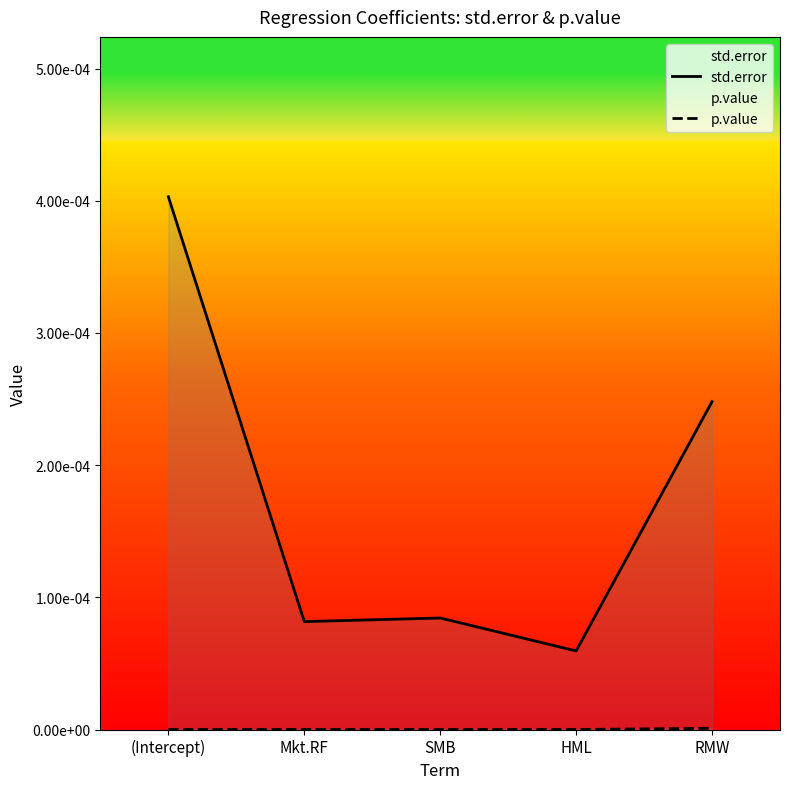

What are all the series names shown in the legend?

std.error, p.value